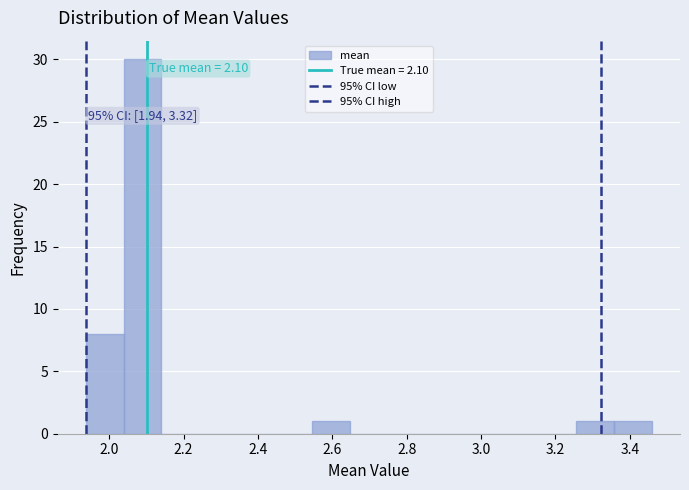

Over which range of the x-axis is the bar tallest?

2.04 to 2.14